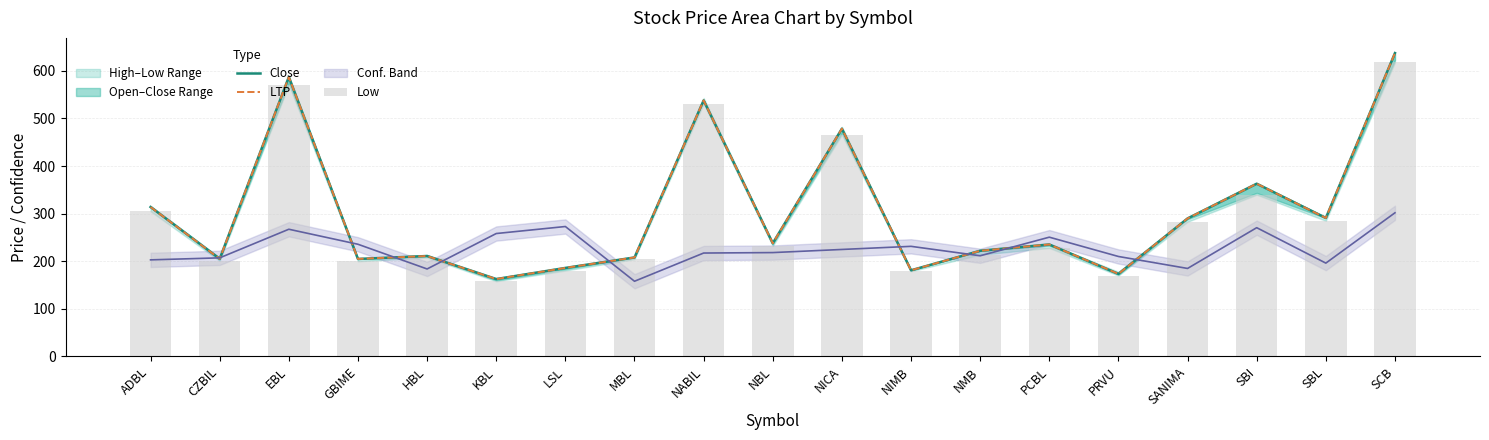

Which category has the highest value in the LTP series?

SCB